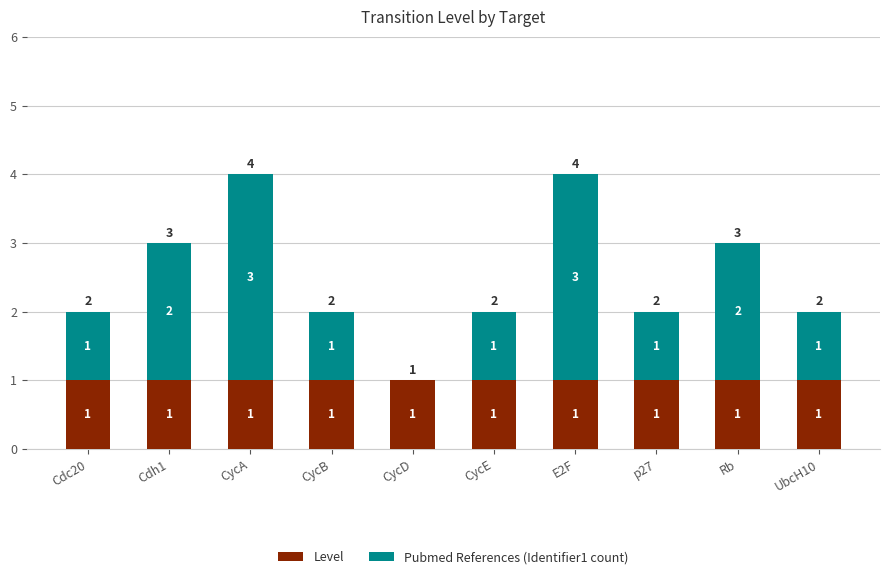

What is the sum of all Level values?

10